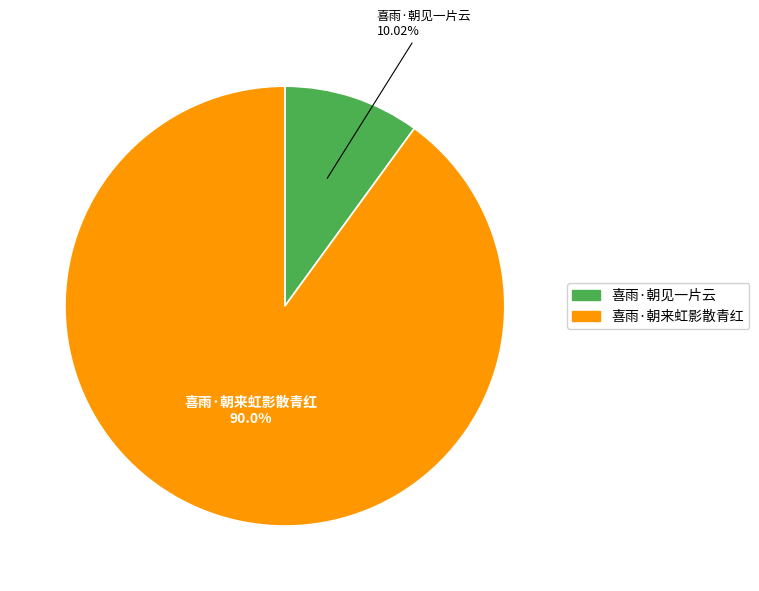

Count the number of slices in the pie.

2